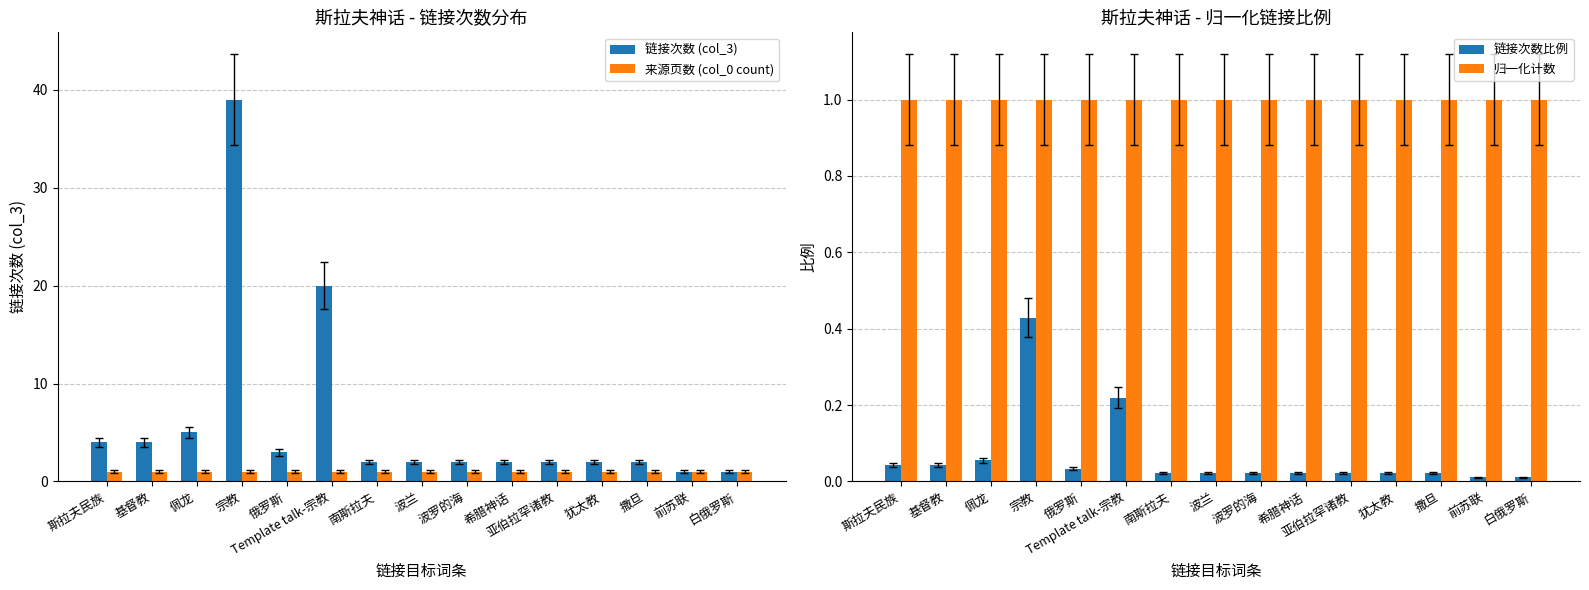

What is the difference between the highest and lowest values at 南斯拉夫?

2.0